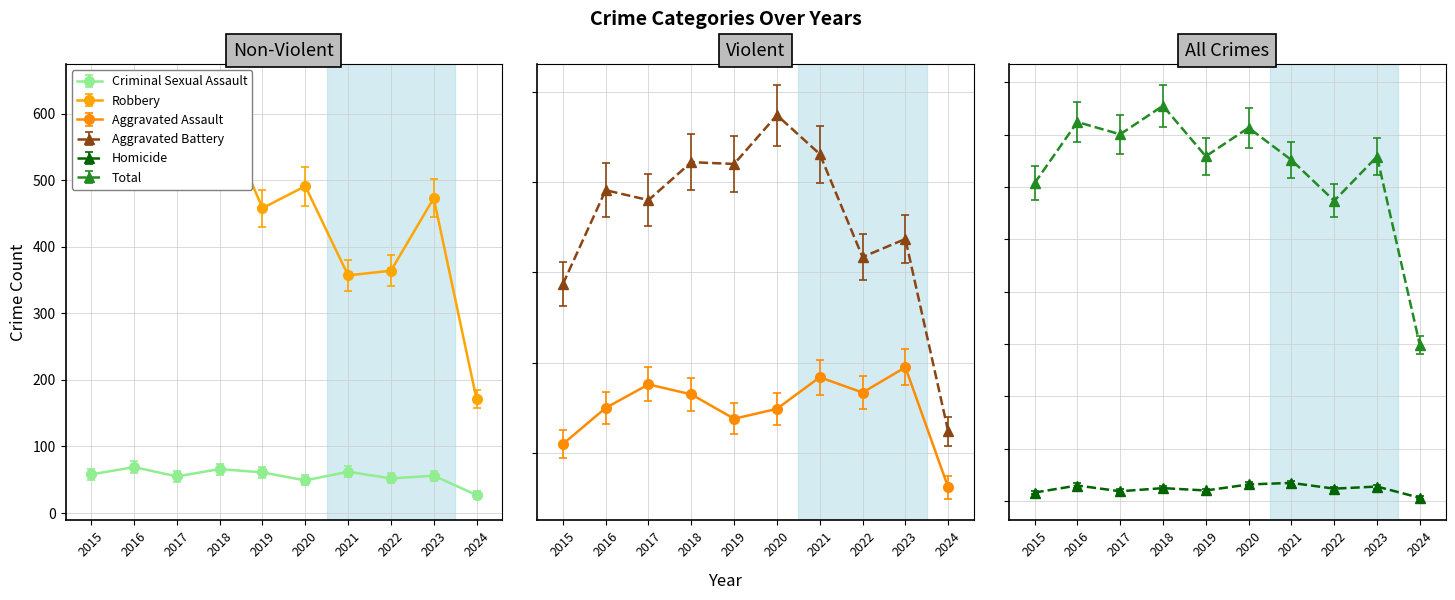

In Homicide, how many points are lower than both neighbors (excluding endpoints)?

3